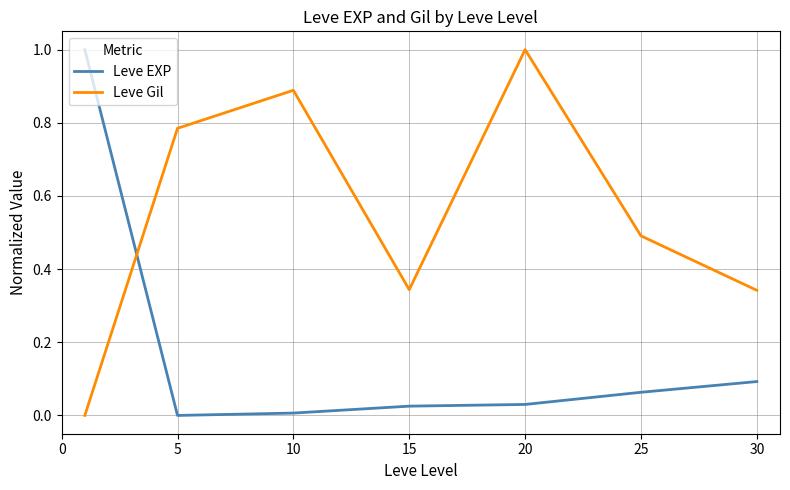

What are all the series names shown in the legend?

Leve EXP, Leve Gil